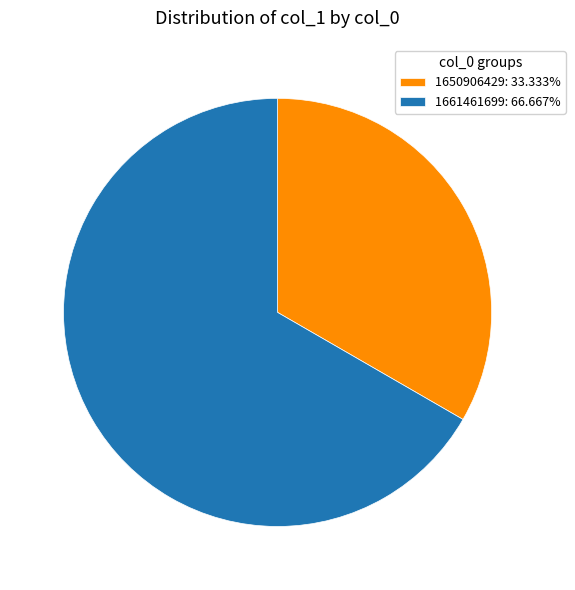

Is there a majority slice in this chart?

Yes